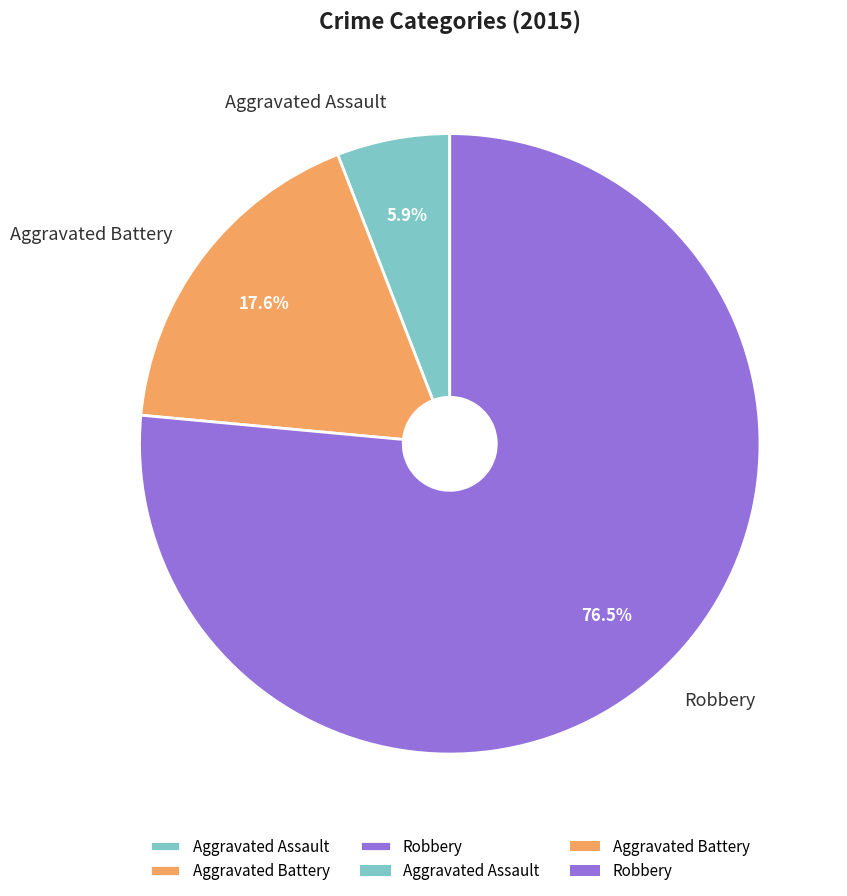

Between Aggravated Assault and Aggravated Battery, which is larger?

Aggravated Battery